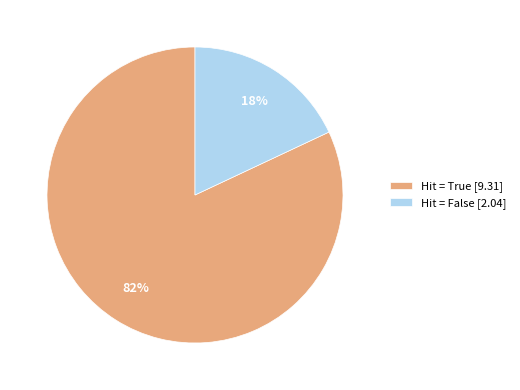

Between Hit = False [2.04] and Hit = True [9.31], which is larger?

Hit = True [9.31]